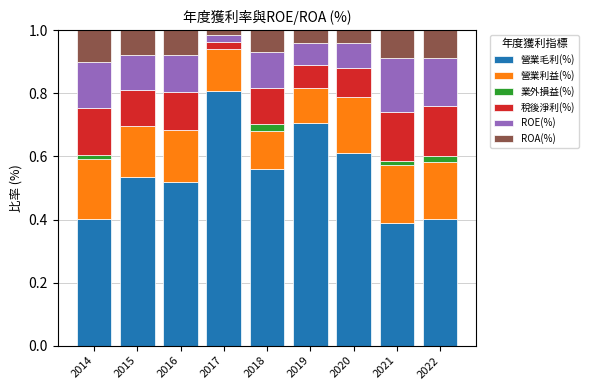

Which category has the highest value in the 營業毛利(%) series?

2017